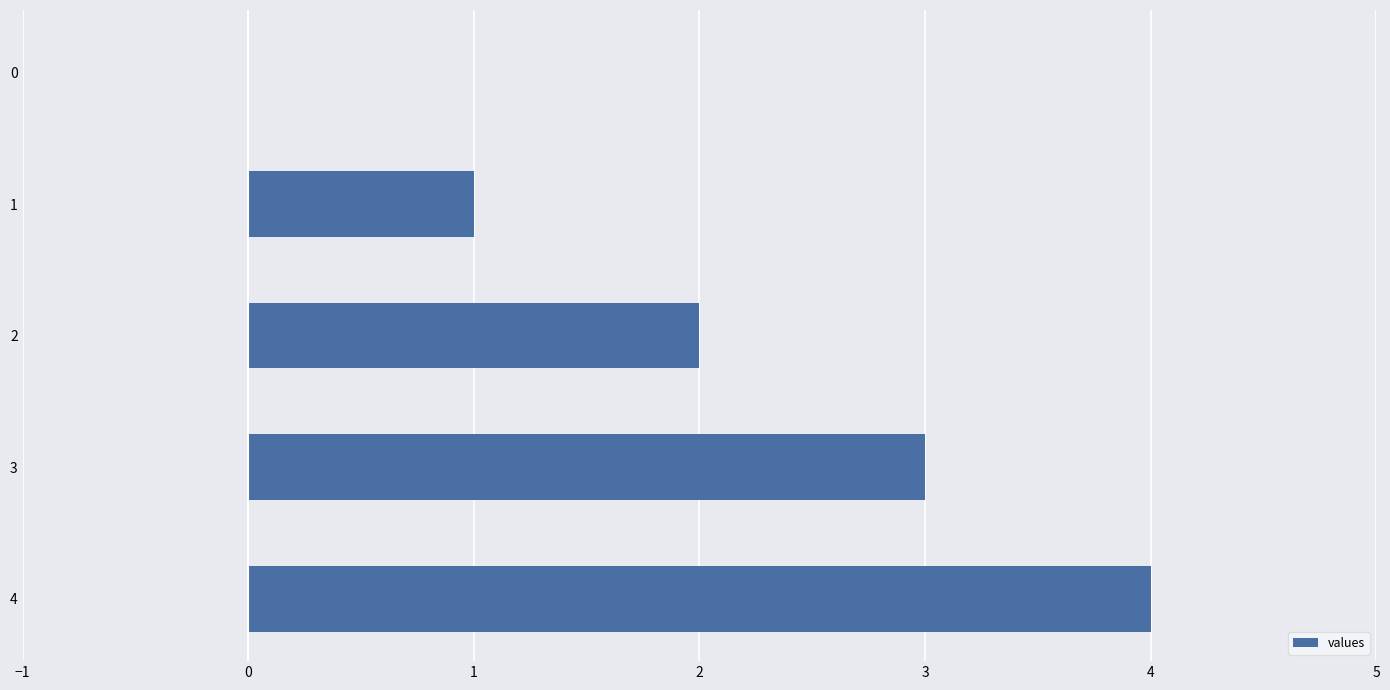

Approximately how many times larger is the value at 4 compared to 2?

2.0